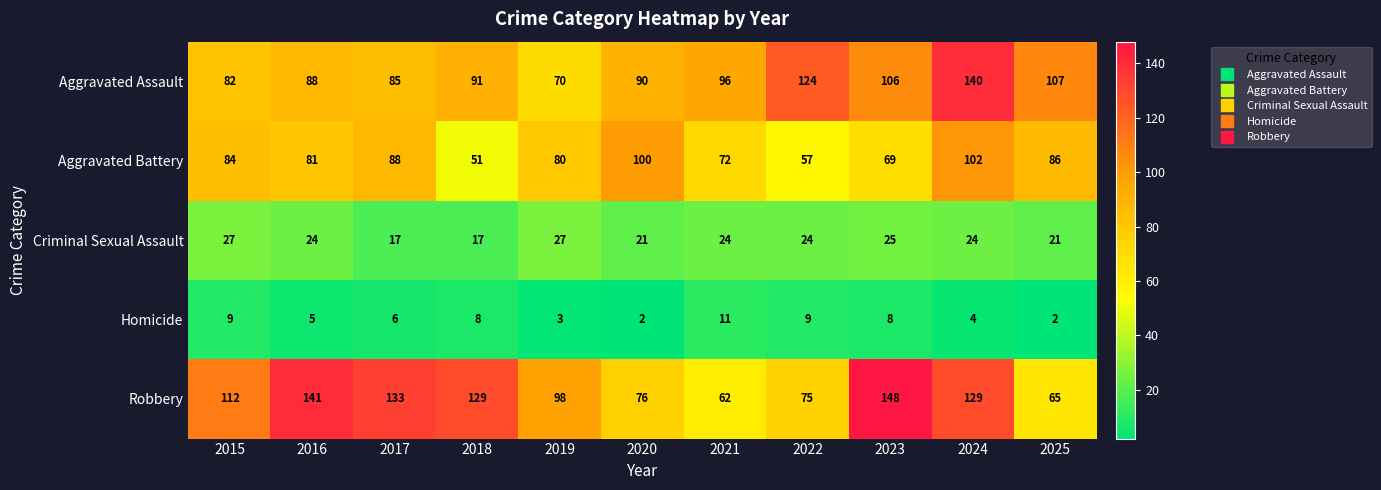

What is the greatest value displayed?

148